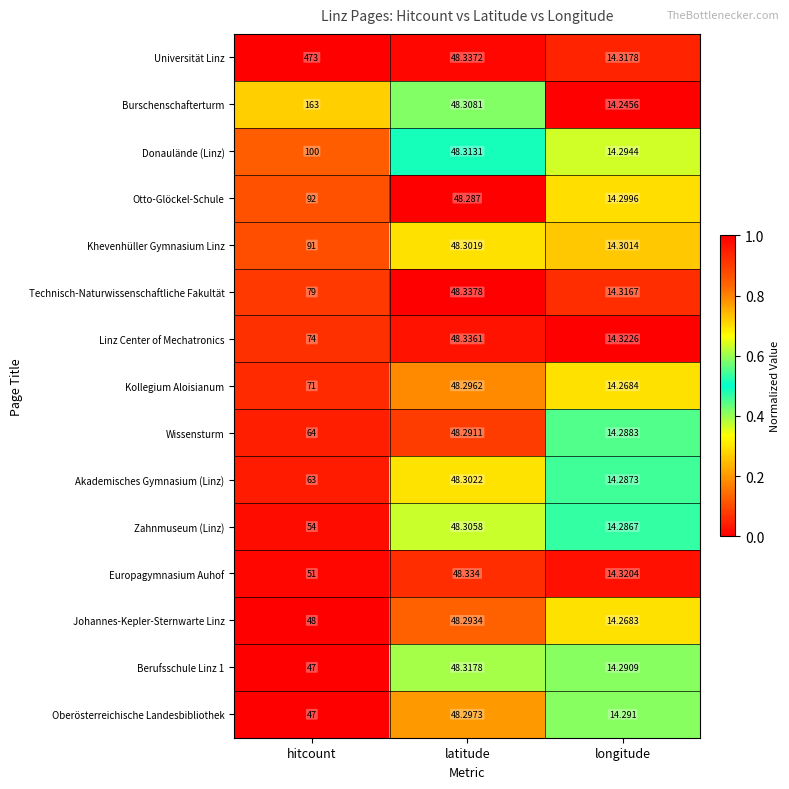

Which category has the lowest value across all series?

longitude